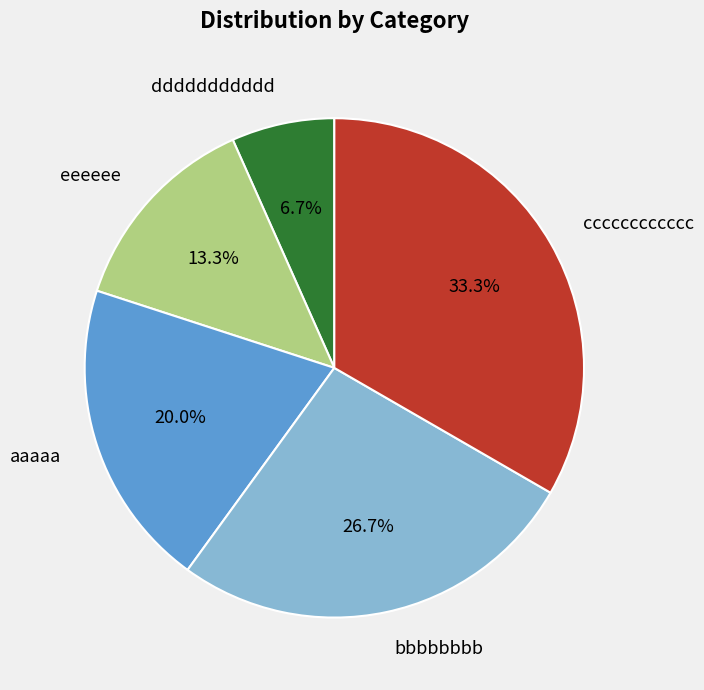

What is the ratio of the value at aaaaa to the value at ddddddddddd?

3.0